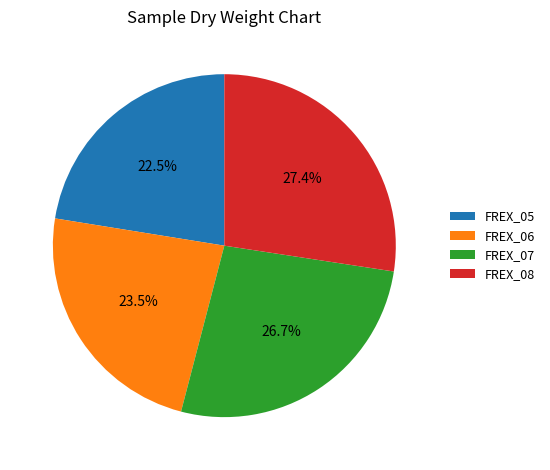

Between FREX_06 and FREX_07, which is larger?

FREX_07